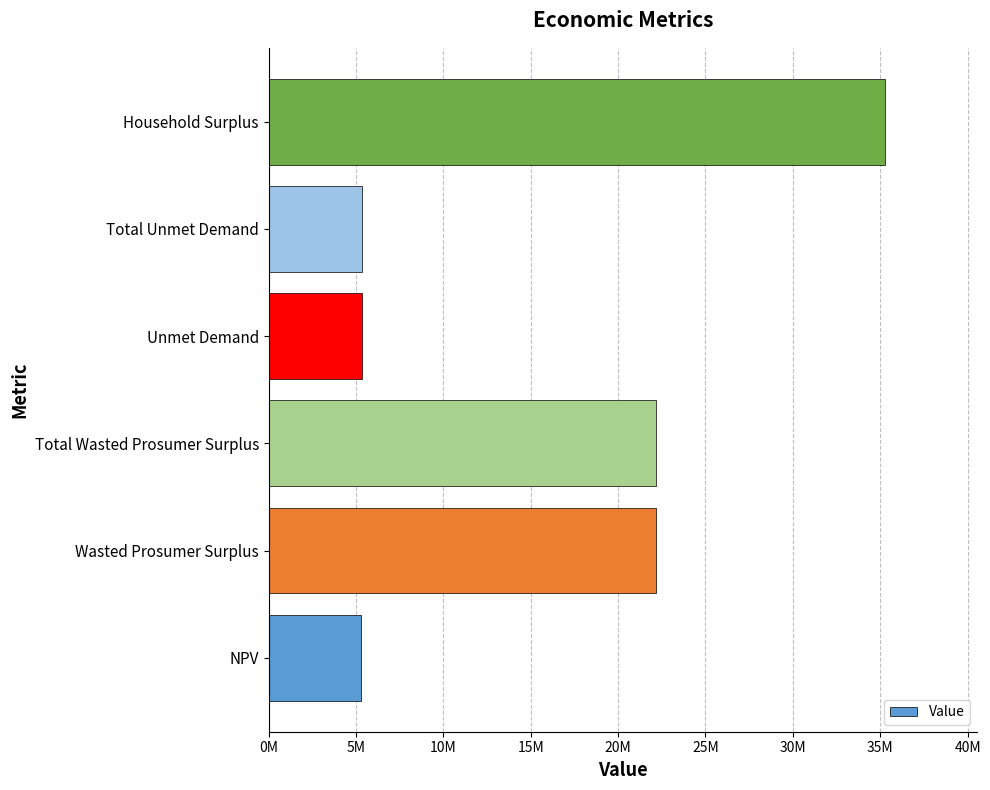

What is the average value?

15937659.1